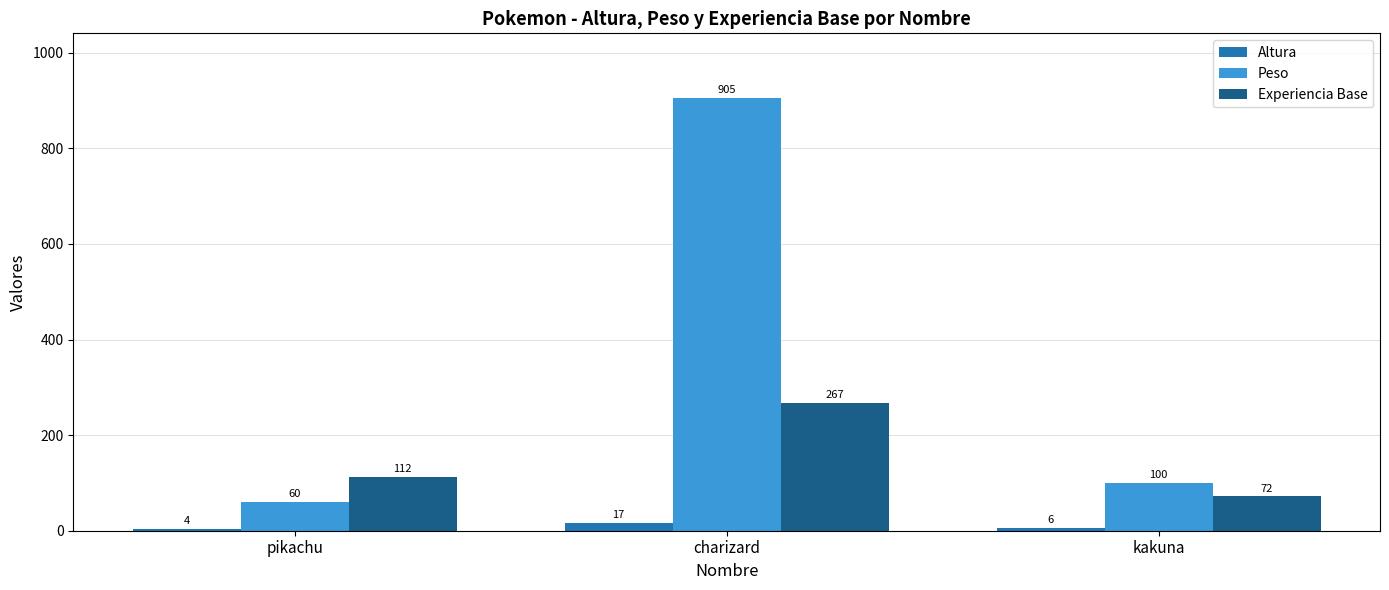

The Altura series shows 6 at kakuna. True or false?

True